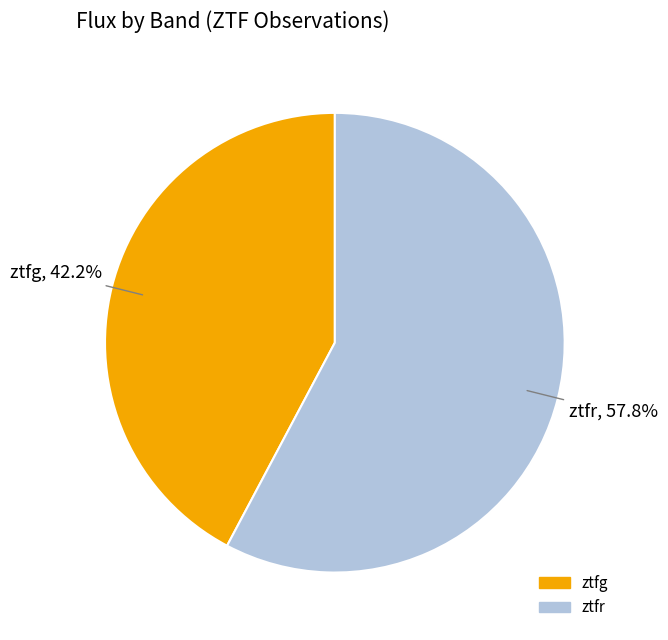

Combined, do ztfg and ztfr account for over 50%?

Yes